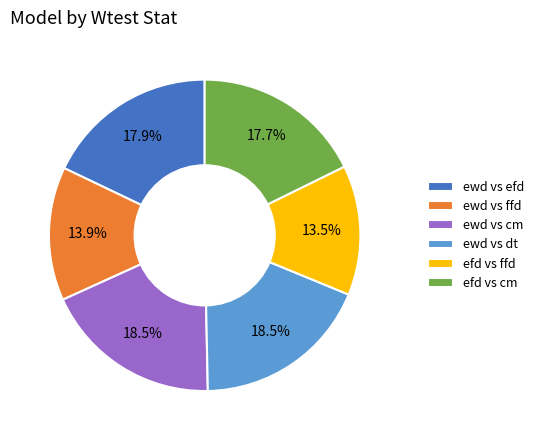

Does efd vs cm represent more than half of the total?

No